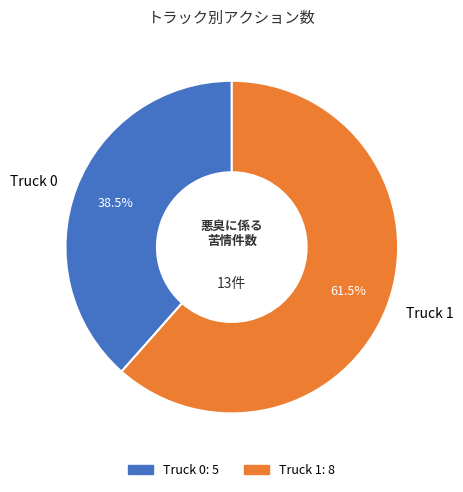

What is the largest slice in the pie chart?

Truck 1